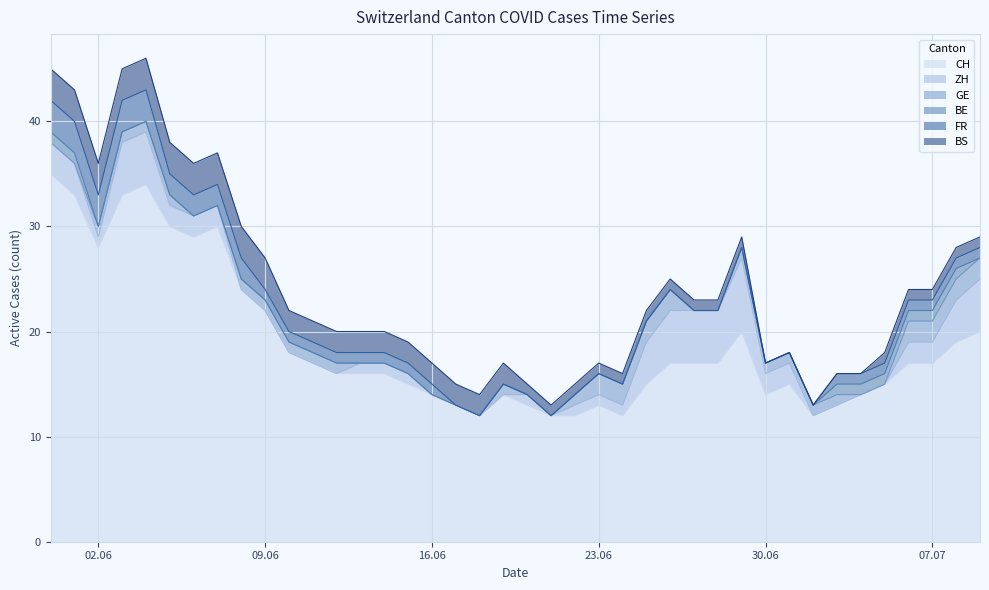

Is it true that BS equals 2 at 17?

True